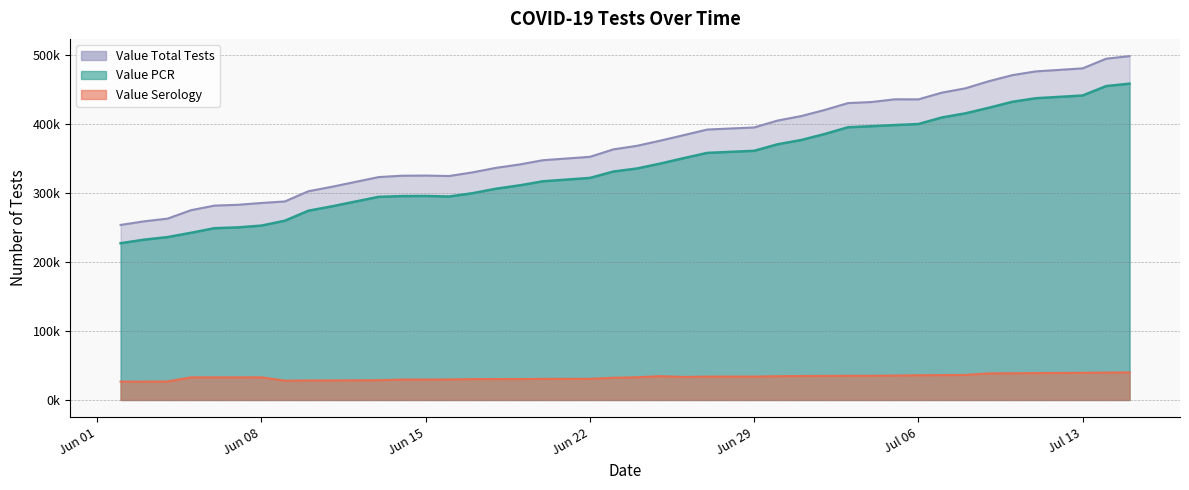

True or false: Value Total Tests and Value Serology intersect in this chart.

False